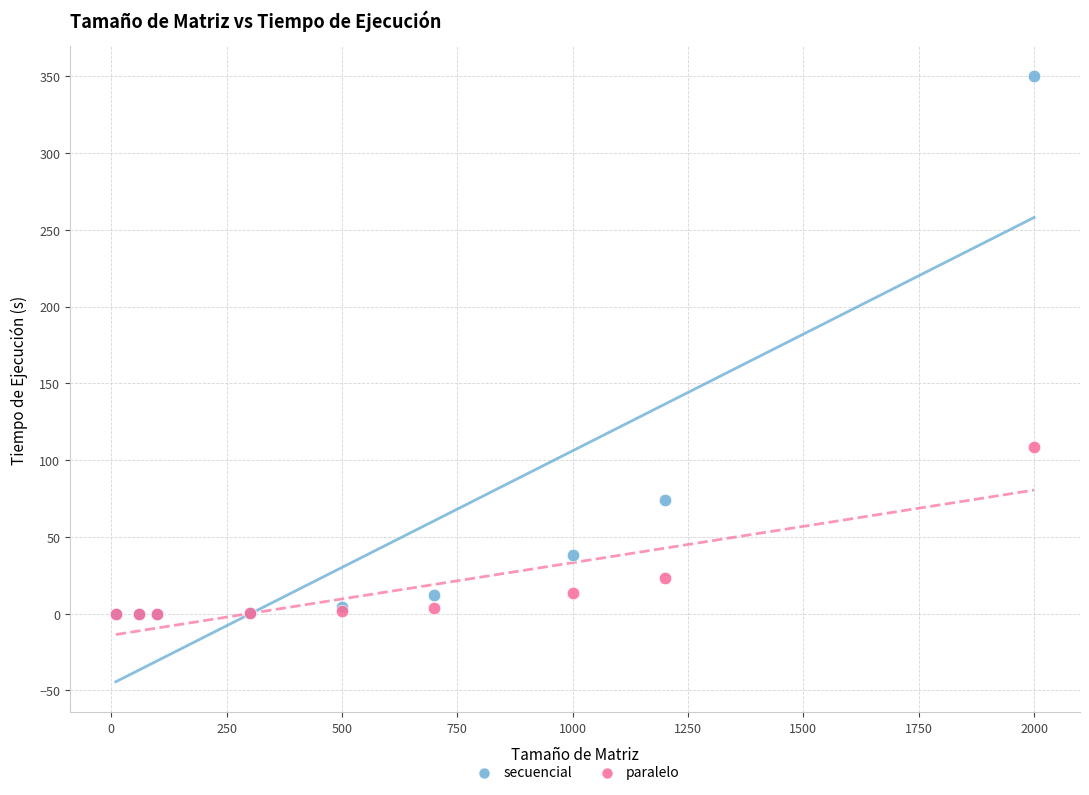

In the secuencial series, what Y value is closest to 174?

74.0